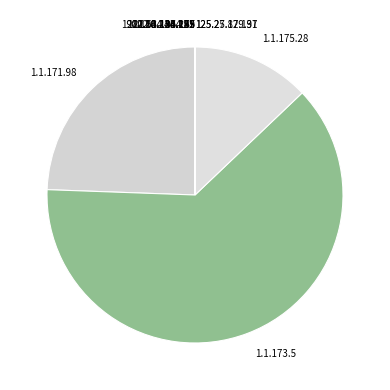

Is there a majority slice in this chart?

Yes